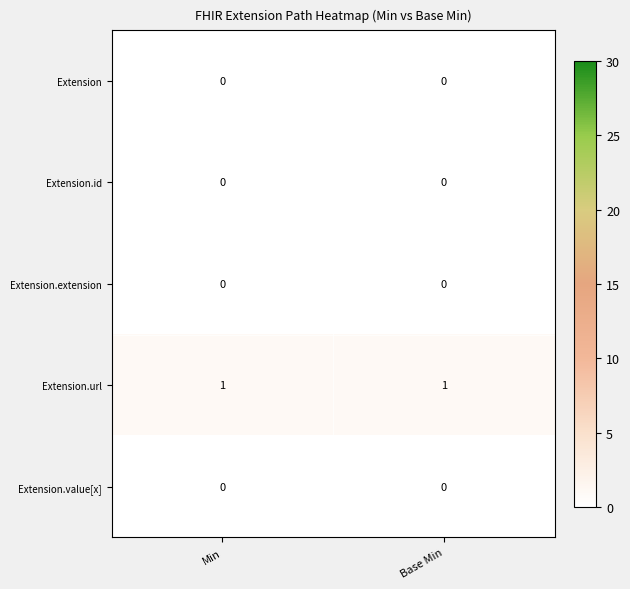

The Extension.url series shows 2 at Base Min. True or false?

False